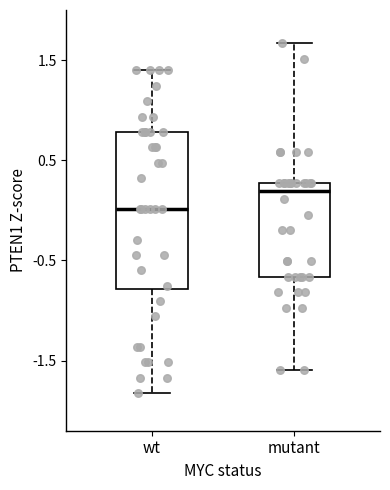

Which box is the tallest, from its lower edge to its upper edge?

wt